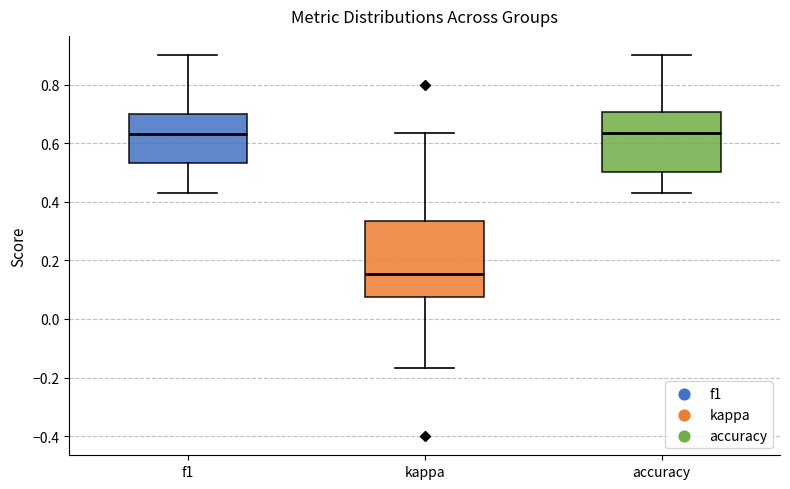

Which box is the tallest, from its lower edge to its upper edge?

kappa